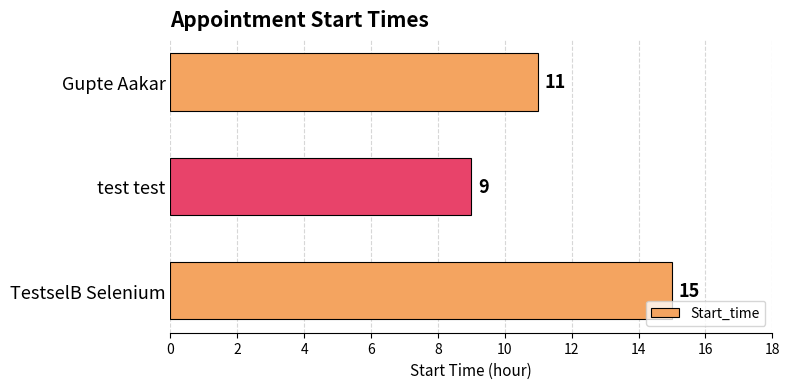

How many data points does each series have?

3